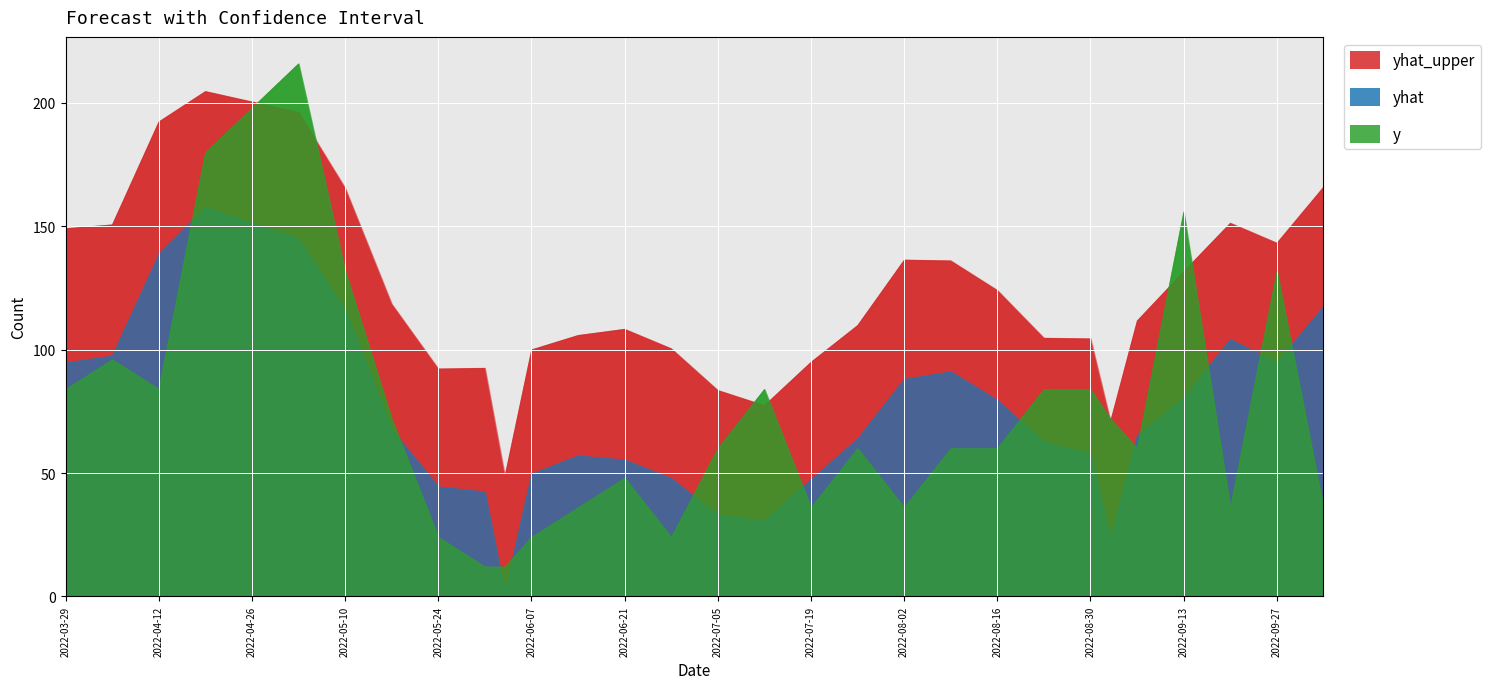

Reading left to right, extract all data points from this chart.

yhat_upper: 149.2	150.7	192.5	204.8	196.3	165.6	118.6	92.3	92.6	48.9	100.0	105.9	108.4	100.5	83.6	77.4	95.0	109.9	136.4	136.1	124.1	104.8	104.5	71.1	111.8	131.8	151.4	143.3	166.0
yhat: 94.8	97.6	138.8	157.7	145.0	116.1	67.7	44.5	42.4	1.7	49.7	57.1	55.4	47.9	33.0	30.7	47.4	63.9	88.1	91.2	79.6	62.5	57.9	23.1	65.1	80.5	104.3	94.9	117.5
y: 84.0	96.0	84.0	180.0	216.0	132.0	72.0	24.0	12.0	12.0	24.0	36.0	48.0	24.0	60.0	84.0	36.0	60.0	36.0	60.0	60.0	84.0	84.0	72.0	60.0	156.0	36.0	132.0	36.0